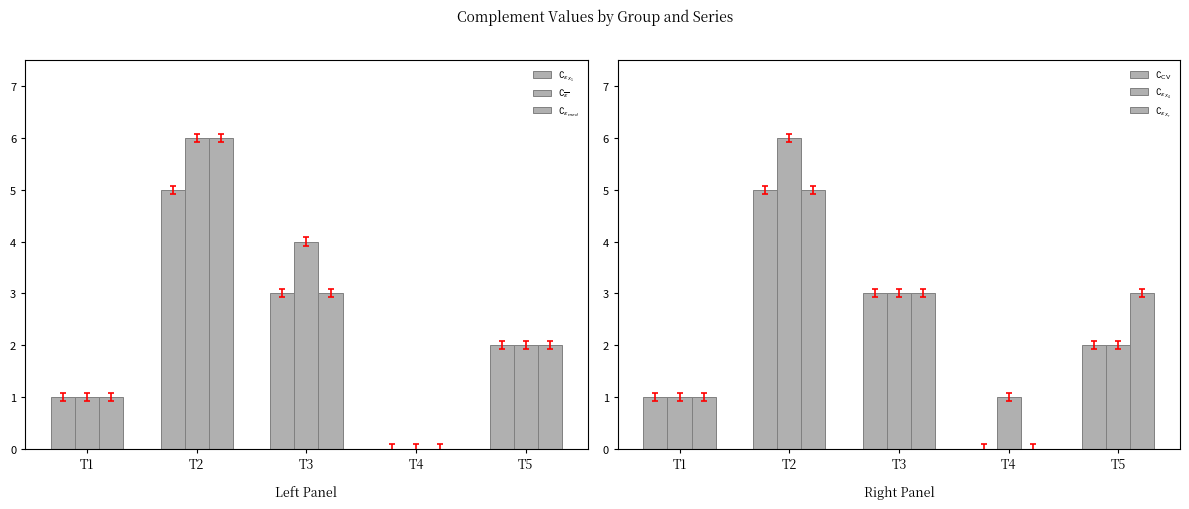

List the series in order of their peak value, lowest first.

$\complement_{\epsilon_{X_1}}$, $\complement_\mathrm{CV}$, $\complement_{\epsilon_{X_r}}$, $\complement_{\overline{\epsilon}}$, $\complement_{\epsilon_{med}}$, $\complement_{\epsilon_{X_4}}$